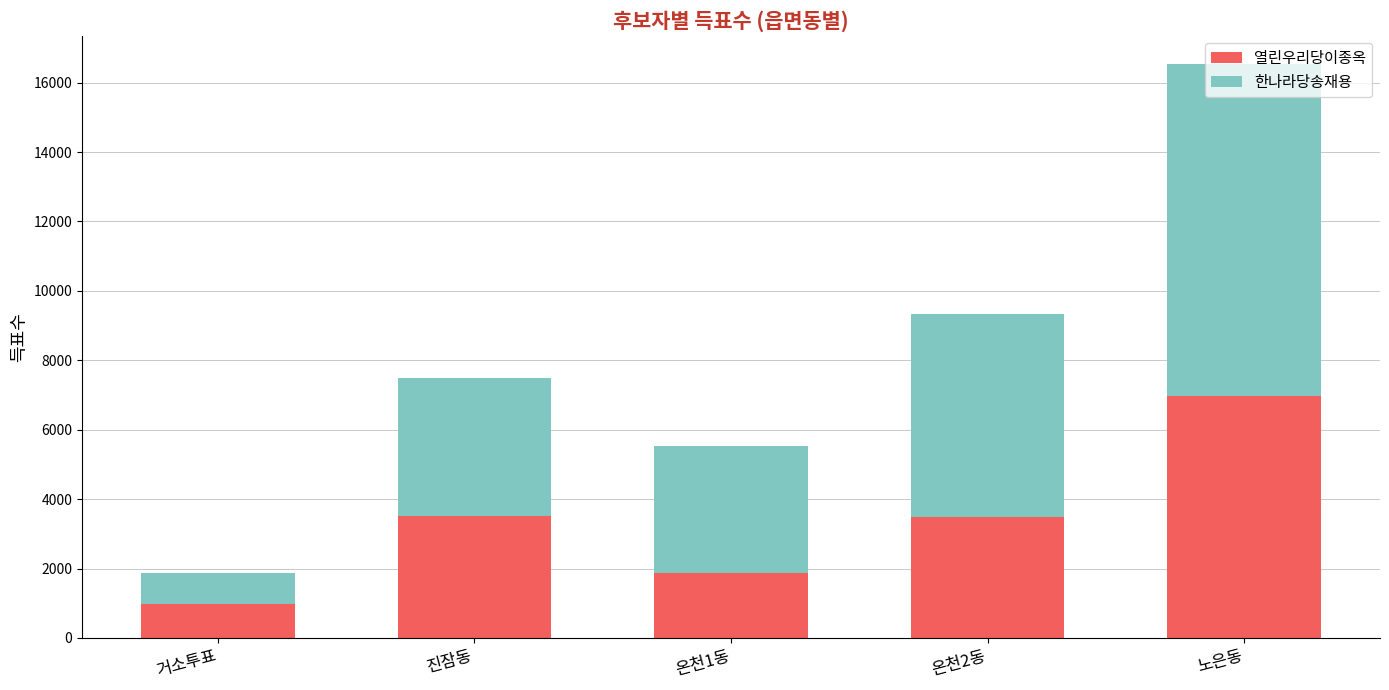

What is the sum of the 열린우리당이종옥 values at 온천2동 and 노은동?

10444